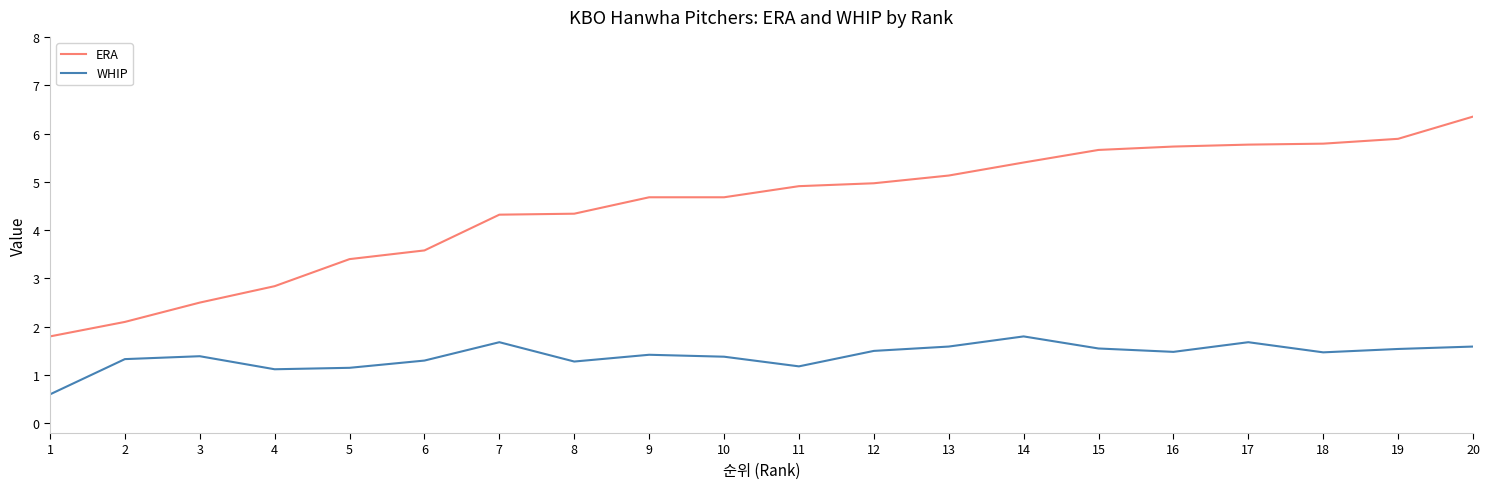

What is the highest value of the WHIP series?

1.8